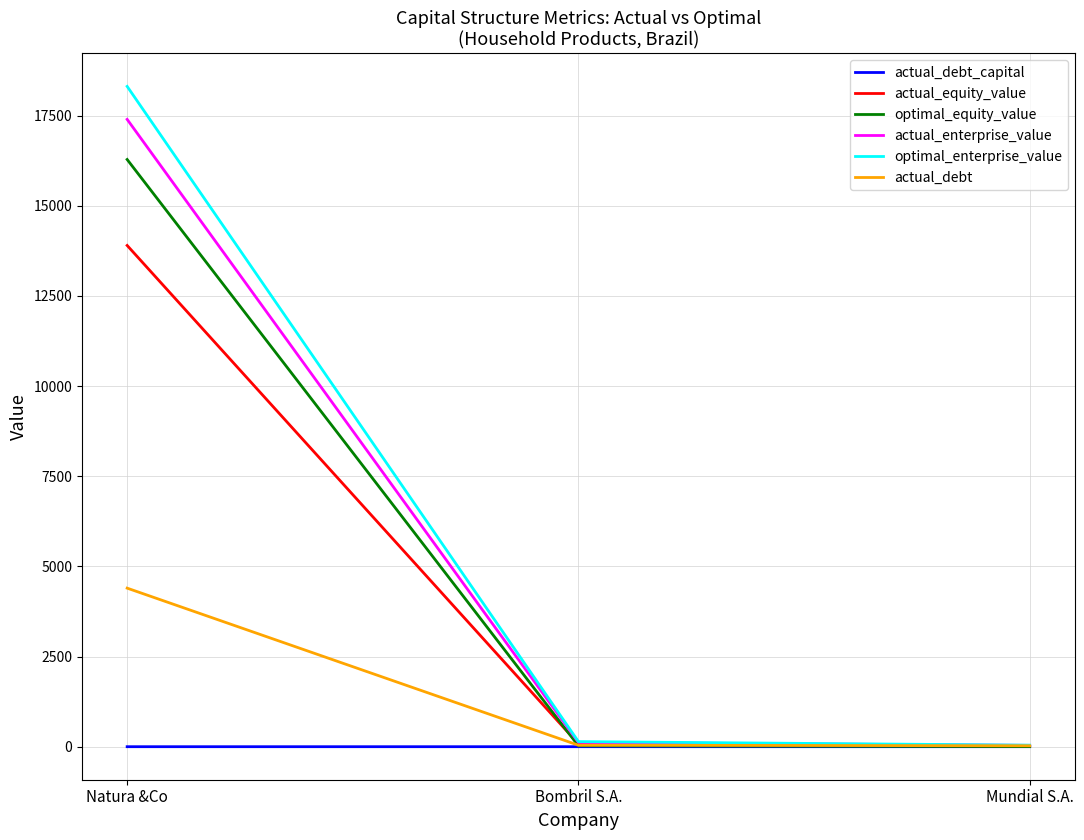

Rank the series by their maximum value, from lowest to highest.

actual_debt_capital, actual_debt, actual_equity_value, optimal_equity_value, actual_enterprise_value, optimal_enterprise_value